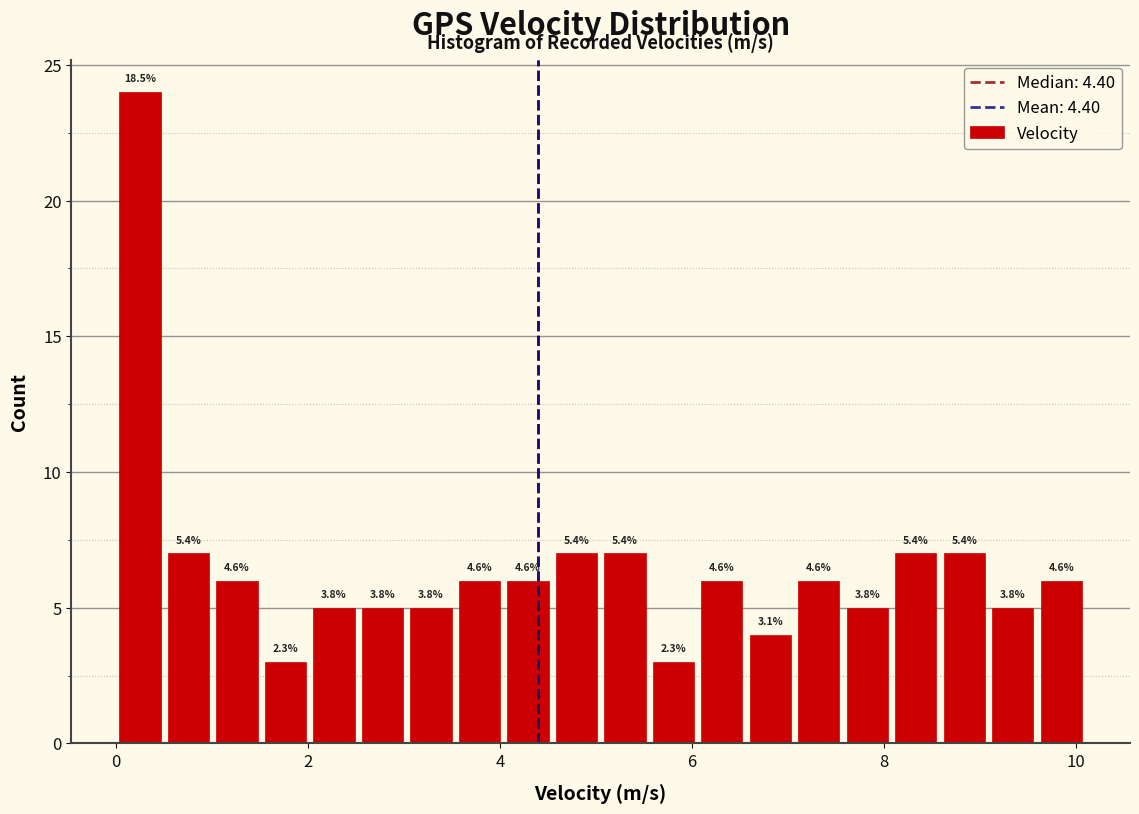

Around what value on the x-axis is the tallest bar? Give the approximate position of its centre, as read against the axis.

0.2